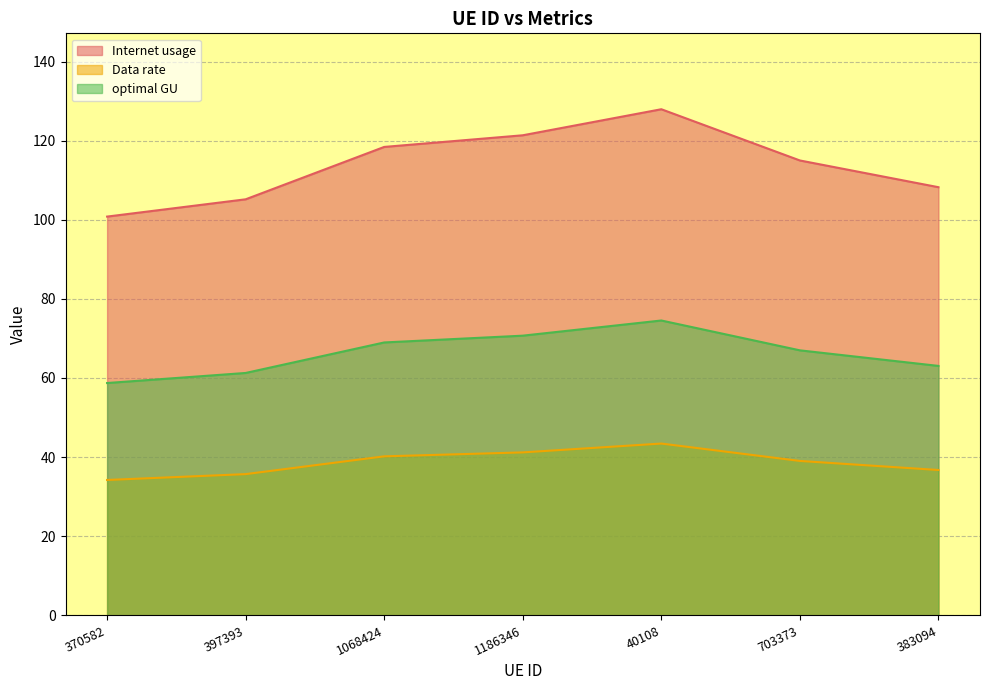

What is the value of the optimal GU point at the 5th from the left?

74.5